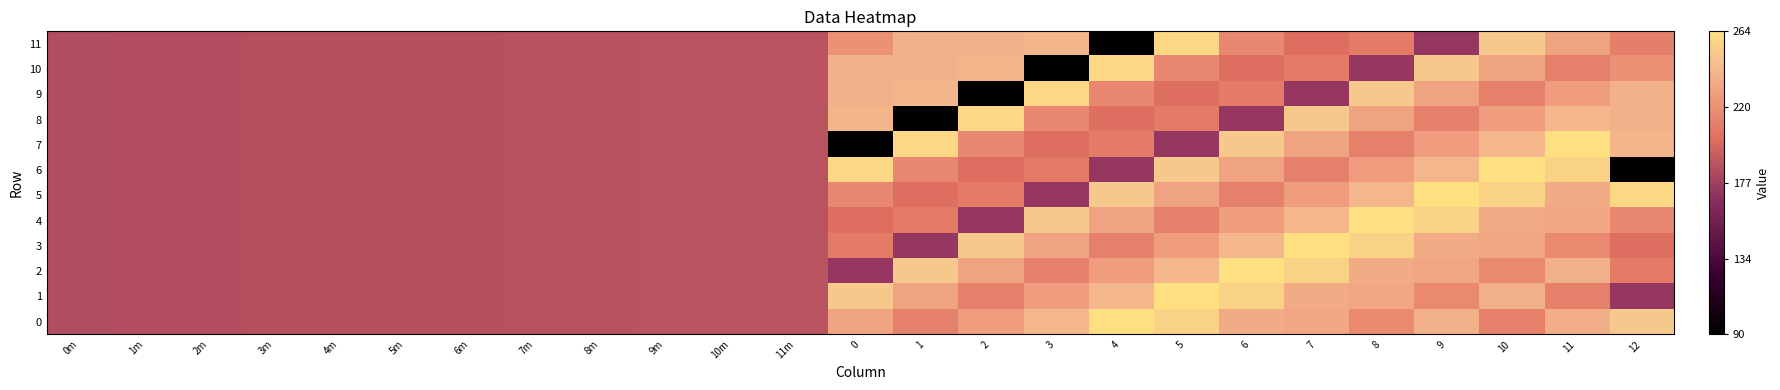

Reading right to left, what are all the values shown in this chart?

0: 12=250.6	11=237.0	10=212.0	9=238.0	8=217.0	7=233.0	6=235.0	5=256.0	4=264.0	3=242.0	2=227.4	1=212.9	0=230.8	11m=187.8	10m=187.5	9m=187.4	8m=187.2	7m=186.8	6m=186.4	5m=186.0	4m=185.6	3m=185.5	2m=185.1	1m=184.7	0m=184.4
1: 12=172.6	11=212.0	10=238.0	9=217.0	8=233.0	7=235.0	6=256.0	5=264.0	4=242.0	3=227.4	2=212.9	1=230.8	0=250.6	11m=187.8	10m=187.5	9m=187.4	8m=187.2	7m=186.8	6m=186.4	5m=186.0	4m=185.6	3m=185.5	2m=185.1	1m=184.7	0m=184.4
2: 12=209.2	11=238.0	10=217.0	9=233.0	8=235.0	7=256.0	6=264.0	5=242.0	4=227.4	3=212.9	2=230.8	1=250.6	0=172.6	11m=187.8	10m=187.5	9m=187.4	8m=187.2	7m=186.8	6m=186.4	5m=186.0	4m=185.6	3m=185.5	2m=185.1	1m=184.7	0m=184.4
3: 12=202.2	11=217.0	10=233.0	9=235.0	8=256.0	7=264.0	6=242.0	5=227.4	4=212.9	3=230.8	2=250.6	1=172.6	0=209.2	11m=187.8	10m=187.5	9m=187.4	8m=187.2	7m=186.8	6m=186.4	5m=186.0	4m=185.6	3m=185.5	2m=185.1	1m=184.7	0m=184.4
4: 12=216.3	11=233.0	10=235.0	9=256.0	8=264.0	7=242.0	6=227.4	5=212.9	4=230.8	3=250.6	2=172.6	1=209.2	0=202.2	11m=187.8	10m=187.5	9m=187.4	8m=187.2	7m=186.8	6m=186.4	5m=186.0	4m=185.6	3m=185.5	2m=185.1	1m=184.7	0m=184.4
5: 12=258.9	11=235.0	10=256.0	9=264.0	8=242.0	7=227.4	6=212.9	5=230.8	4=250.6	3=172.6	2=209.2	1=202.2	0=216.3	11m=187.8	10m=187.5	9m=187.4	8m=187.2	7m=186.8	6m=186.4	5m=186.0	4m=185.6	3m=185.5	2m=185.1	1m=184.7	0m=184.4
6: 12=91.0	11=256.0	10=264.0	9=242.0	8=227.4	7=212.9	6=230.8	5=250.6	4=172.6	3=209.2	2=202.2	1=216.3	0=258.9	11m=187.8	10m=187.5	9m=187.4	8m=187.2	7m=186.8	6m=186.4	5m=186.0	4m=185.6	3m=185.5	2m=185.1	1m=184.7	0m=184.4
7: 12=240.9	11=264.0	10=242.0	9=227.4	8=212.9	7=230.8	6=250.6	5=172.6	4=209.2	3=202.2	2=216.3	1=258.9	0=91.0	11m=187.8	10m=187.5	9m=187.4	8m=187.2	7m=186.8	6m=186.4	5m=186.0	4m=185.6	3m=185.5	2m=185.1	1m=184.7	0m=184.4
8: 12=238.7	11=242.0	10=227.4	9=212.9	8=230.8	7=250.6	6=172.6	5=209.2	4=202.2	3=216.3	2=258.9	1=91.0	0=240.9	11m=187.8	10m=187.5	9m=187.4	8m=187.2	7m=186.8	6m=186.4	5m=186.0	4m=185.6	3m=185.5	2m=185.1	1m=184.7	0m=184.4
9: 12=238.4	11=227.4	10=212.9	9=230.8	8=250.6	7=172.6	6=209.2	5=202.2	4=216.3	3=258.9	2=91.0	1=240.9	0=238.7	11m=187.8	10m=187.5	9m=187.4	8m=187.2	7m=186.8	6m=186.4	5m=186.0	4m=185.6	3m=185.5	2m=185.1	1m=184.7	0m=184.4
10: 12=221.9	11=212.9	10=230.8	9=250.6	8=172.6	7=209.2	6=202.2	5=216.3	4=258.9	3=91.0	2=240.9	1=238.7	0=238.4	11m=187.8	10m=187.5	9m=187.4	8m=187.2	7m=186.8	6m=186.4	5m=186.0	4m=185.6	3m=185.5	2m=185.1	1m=184.7	0m=184.4
11: 12=211.3	11=230.8	10=250.6	9=172.6	8=209.2	7=202.2	6=216.3	5=258.9	4=91.0	3=240.9	2=238.7	1=238.4	0=221.9	11m=187.8	10m=187.5	9m=187.4	8m=187.2	7m=186.8	6m=186.4	5m=186.0	4m=185.6	3m=185.5	2m=185.1	1m=184.7	0m=184.4